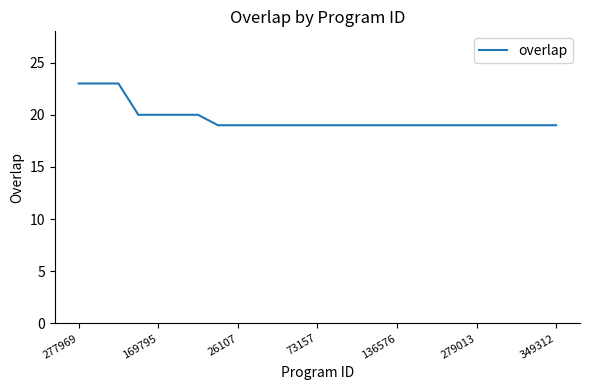

What is the average value?

20